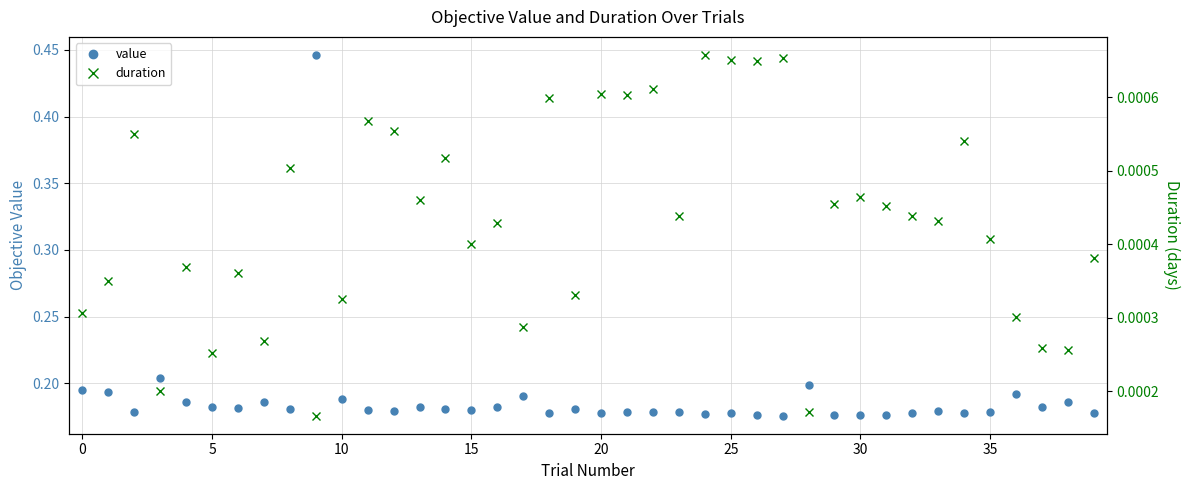

How many lines are shown in the chart?

2